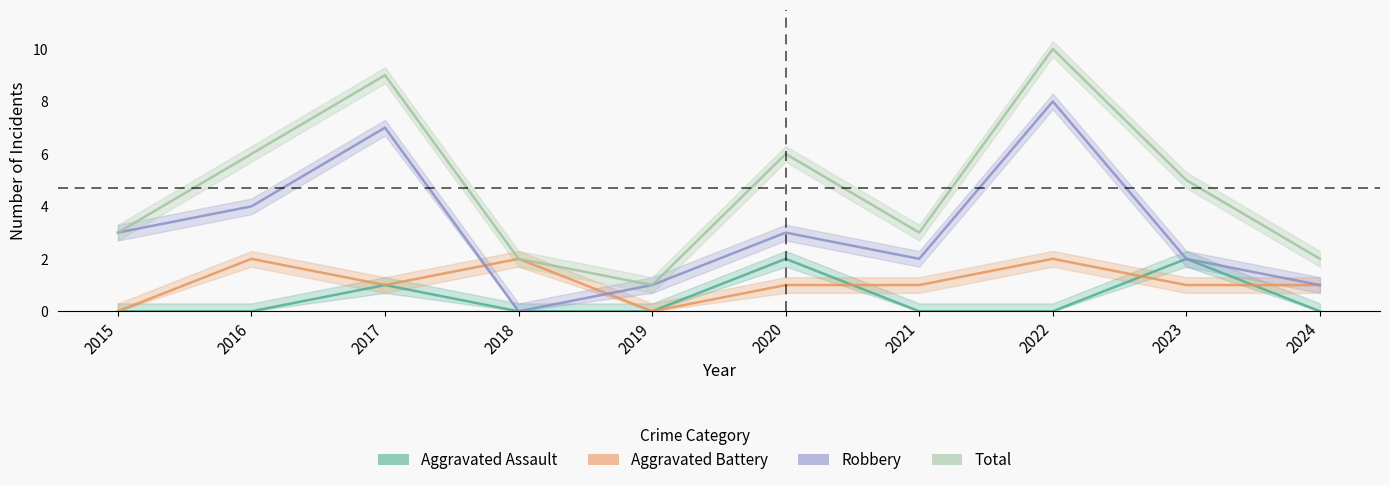

In Aggravated Assault, how many points are higher than both neighbors (excluding endpoints)?

3